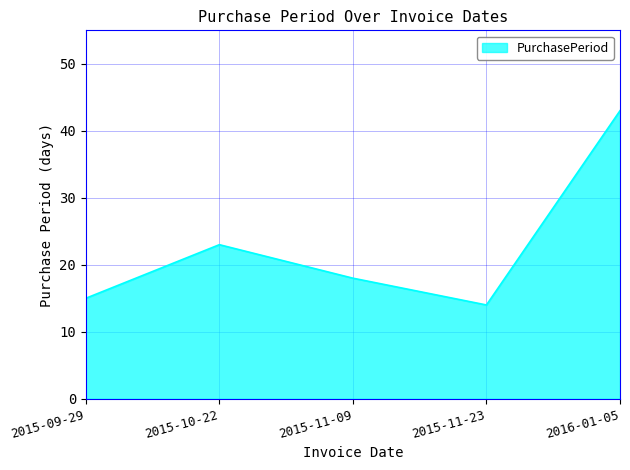

What is the ratio of the value at 2015-10-22 to the value at 2015-09-29?

1.5